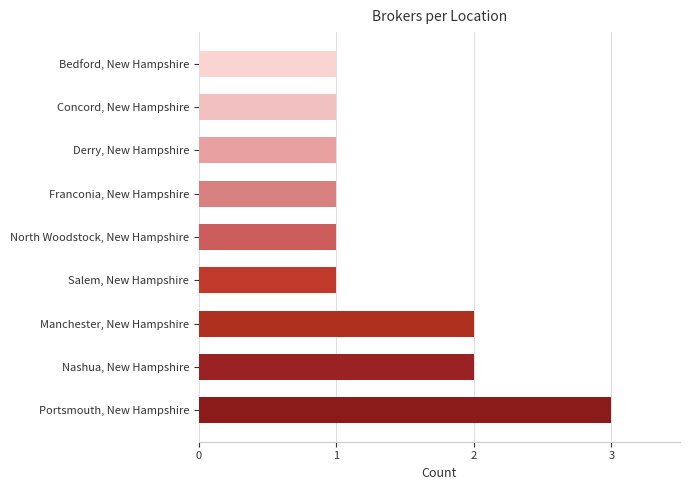

Approximately how many times larger is the value at Franconia, New Hampshire compared to Bedford, New Hampshire?

1.0